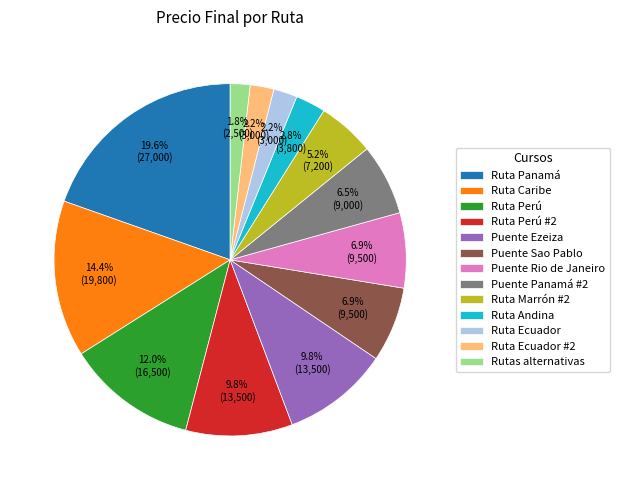

What percentage is NOT represented by Ruta Perú?

88.0%